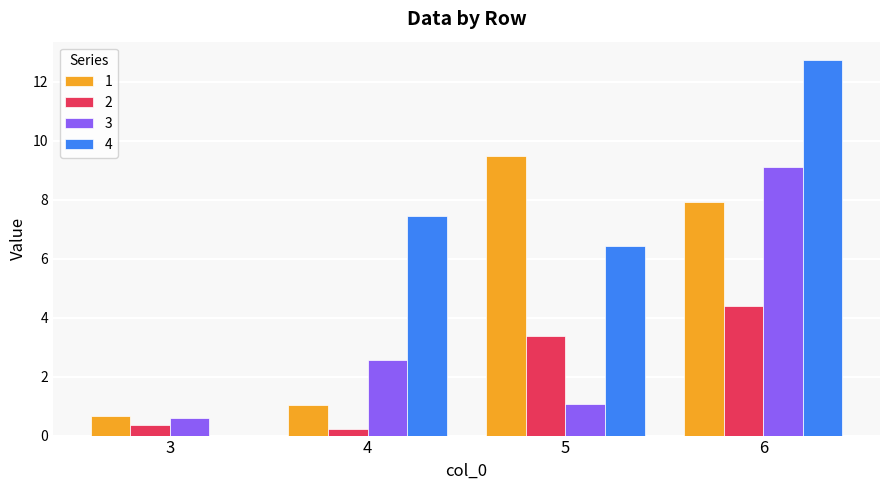

What are all the series names shown in the legend?

1, 2, 3, 4